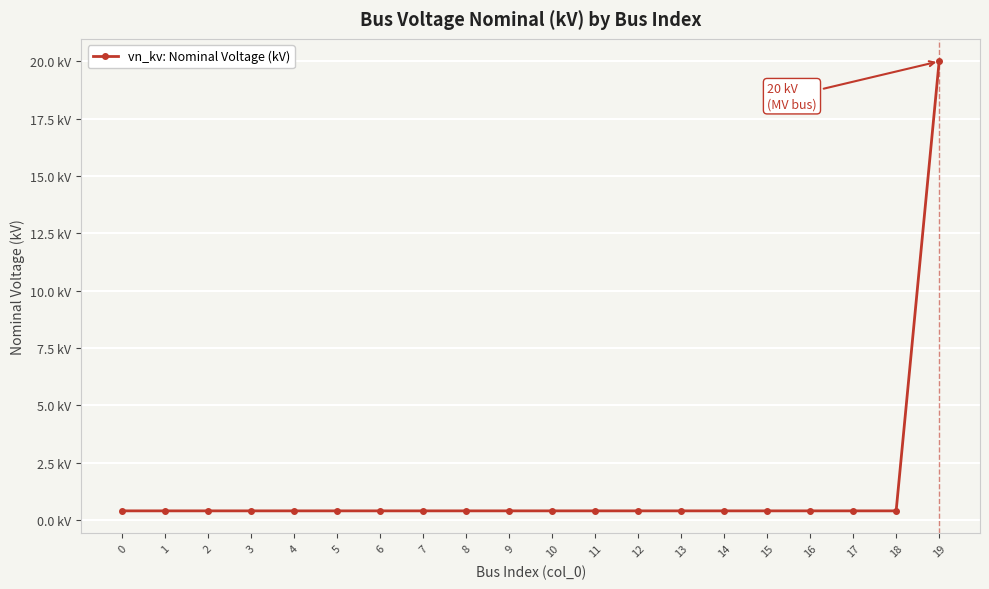

What is the value of the 2nd point from the left?

0.4